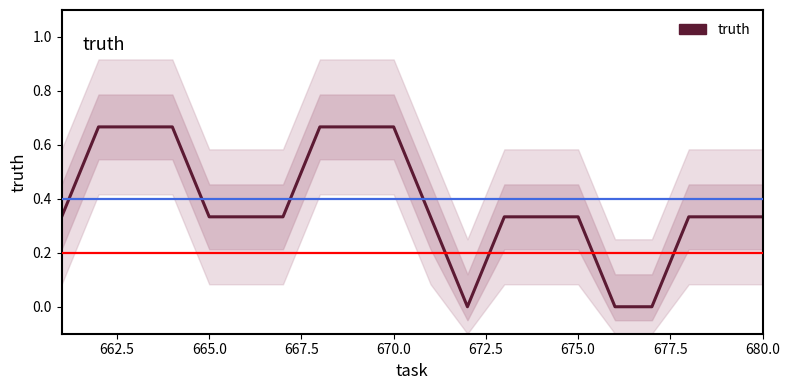

The chart shows a value of 0.1 at 665.0. True or false?

False